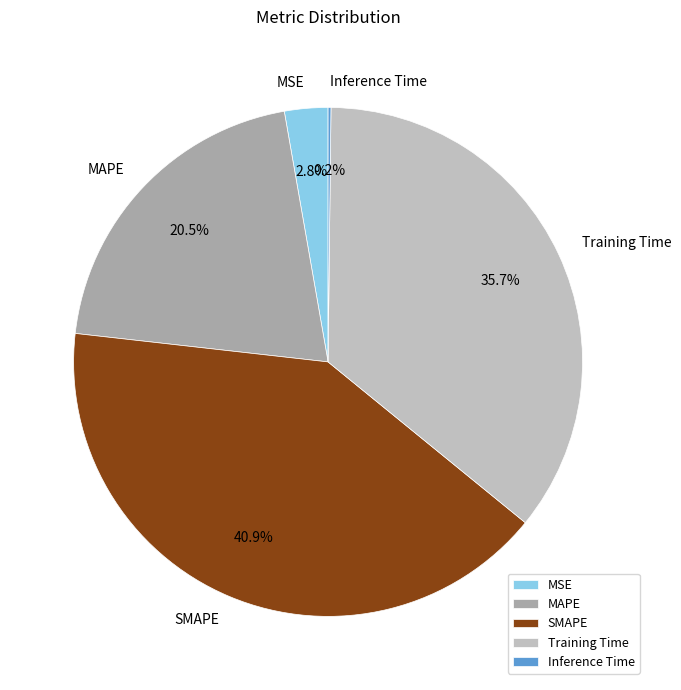

What percentage do MSE and Training Time together represent?

38.5%